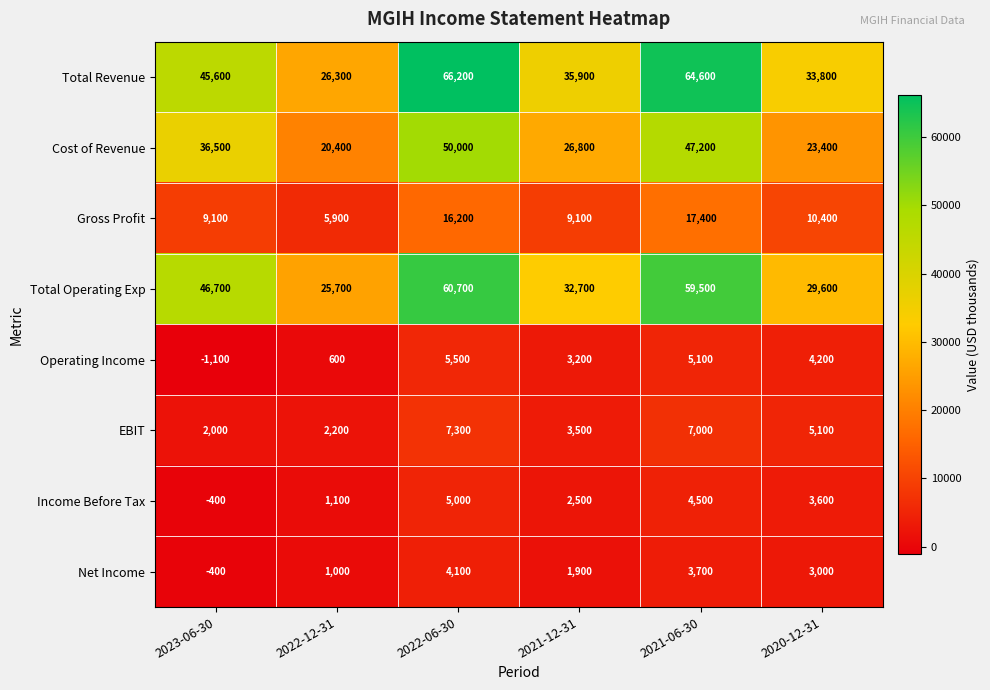

What is the sum of the EBIT values at 2020-12-31 and 2021-06-30?

12100